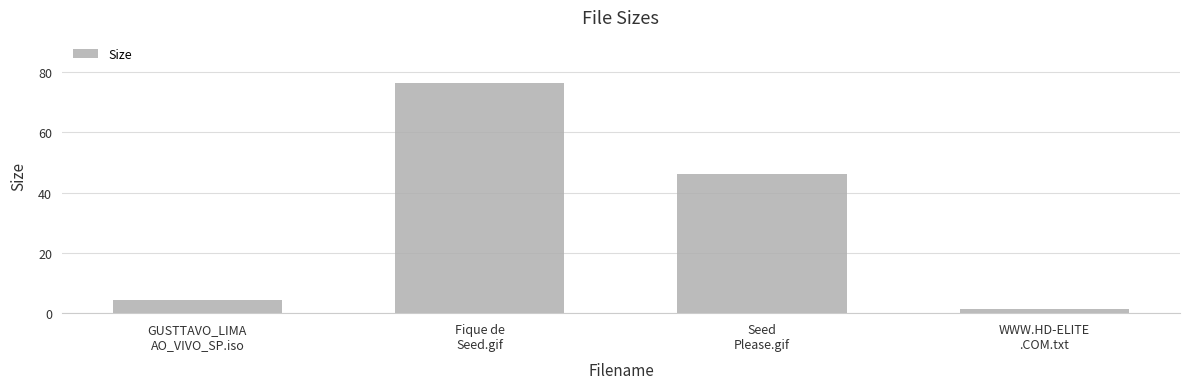

What is the sum of the values at Seed
Please.gif and Fique de
Seed.gif?

122.6